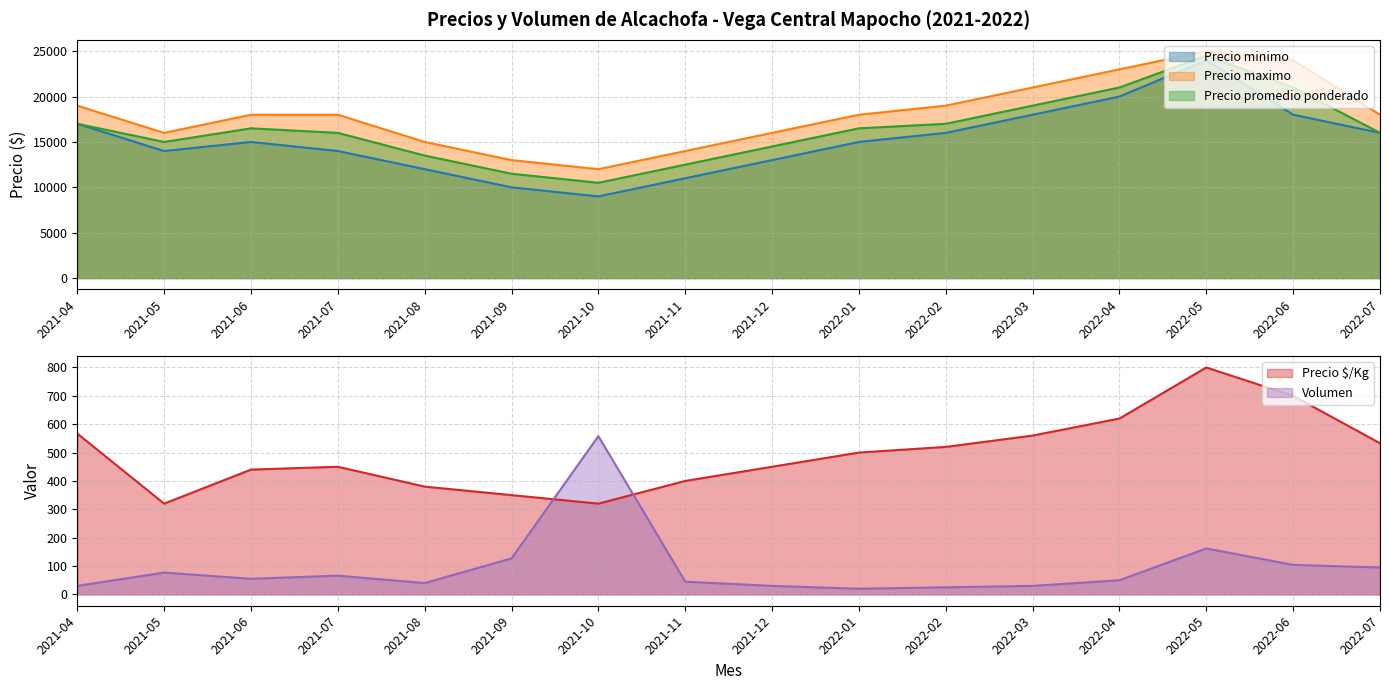

What is the smallest value displayed?

20